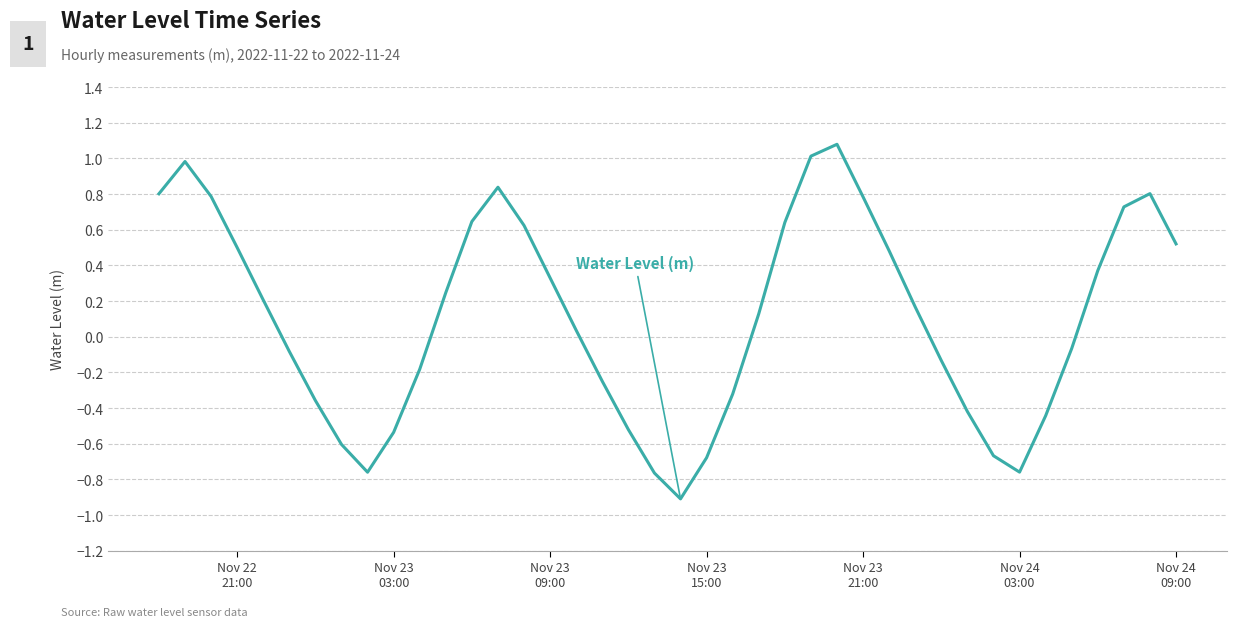

True or false: the data has more than 1 interior local peaks.

True